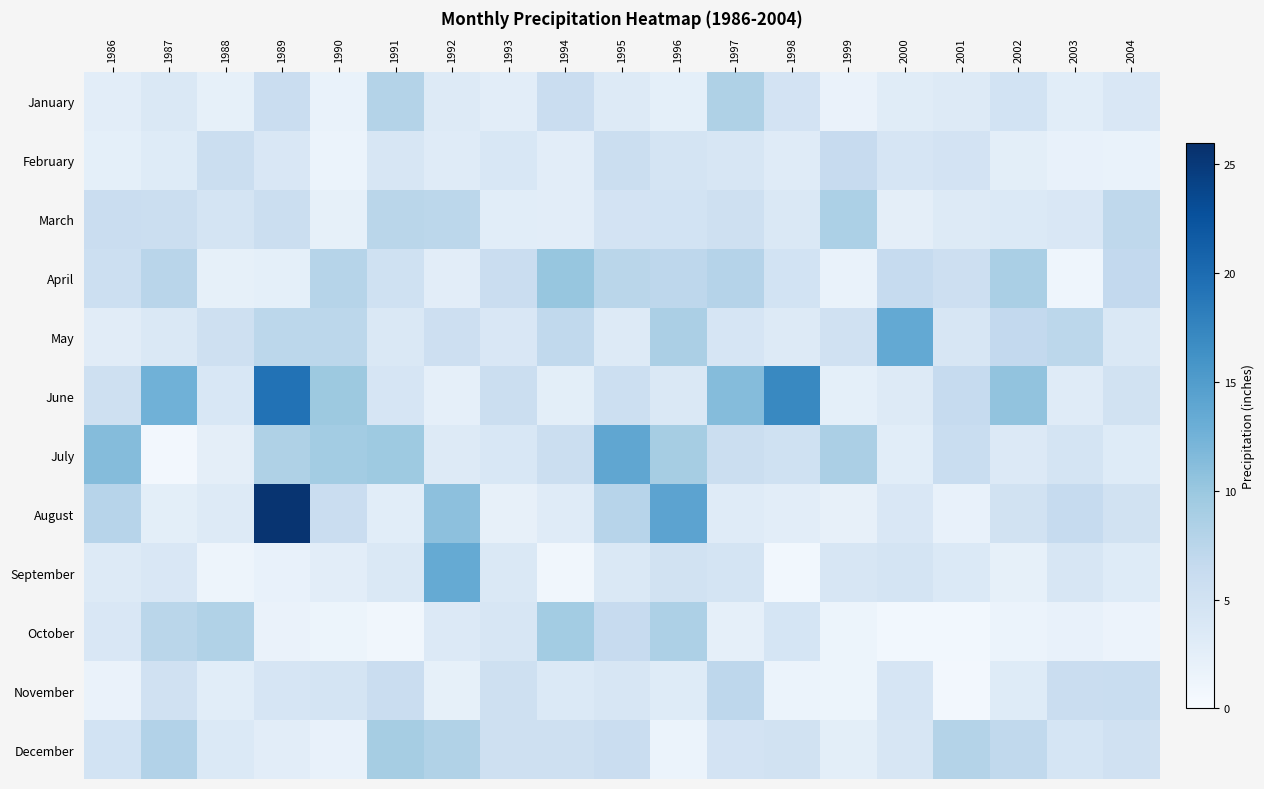

Reading right to left, what are all the values shown in this chart?

January: 2004=3.9	2003=2.8	2002=4.8	2001=3.3	2000=3.0	1999=1.6	1998=4.8	1997=8.4	1996=2.4	1995=3.4	1994=6.0	1993=2.7	1992=3.4	1991=7.9	1990=1.8	1989=5.9	1988=2.2	1987=3.8	1986=2.7
February: 2004=1.8	2003=2.0	2002=2.5	2001=4.7	2000=4.3	1999=6.4	1998=3.1	1997=4.2	1996=4.6	1995=5.8	1994=2.7	1993=4.0	1992=3.1	1991=4.3	1990=1.6	1989=4.0	1988=5.9	1987=3.2	1986=2.4
March: 2004=7.0	2003=3.9	2002=3.6	2001=3.4	2000=2.5	1999=8.6	1998=3.8	1997=5.4	1996=4.8	1995=4.8	1994=2.7	1993=2.8	1992=7.2	1991=7.4	1990=2.2	1989=5.8	1988=4.6	1987=5.7	1986=5.9
April: 2004=6.8	2003=1.2	2002=8.8	2001=5.6	2000=6.4	1999=1.8	1998=4.8	1997=7.8	1996=7.2	1995=7.5	1994=10.2	1993=5.9	1992=2.7	1991=5.2	1990=7.8	1989=2.3	1988=2.2	1987=7.6	1986=5.6
May: 2004=3.7	2003=7.2	2002=6.8	2001=4.2	2000=13.5	1999=5.1	1998=3.3	1997=4.3	1996=8.7	1995=3.2	1994=6.9	1993=4.0	1992=5.5	1991=3.8	1990=7.2	1989=7.2	1988=5.4	1987=3.8	1986=2.9
June: 2004=4.9	2003=3.1	2002=10.6	2001=6.5	2000=3.4	1999=2.4	1998=17.1	1997=11.3	1996=3.7	1995=5.7	1994=2.6	1993=5.7	1992=2.2	1991=4.3	1990=9.8	1989=19.3	1988=4.0	1987=12.7	1986=5.5
July: 2004=3.2	2003=4.5	2002=3.5	2001=6.1	2000=2.8	1999=8.7	1998=5.2	1997=5.9	1996=9.0	1995=13.9	1994=5.9	1993=4.0	1992=3.4	1991=9.7	1990=9.3	1989=8.4	1988=2.5	1987=0.7	1986=11.3
August: 2004=5.1	2003=6.5	2002=5.0	2001=2.0	2000=3.9	1999=2.1	1998=2.7	1997=3.1	1996=14.2	1995=7.7	1994=3.1	1993=2.0	1992=10.9	1991=2.8	1990=6.0	1989=25.5	1988=3.3	1987=2.6	1986=7.6
September: 2004=3.2	2003=4.1	2002=2.2	2001=3.6	2000=4.5	1999=4.1	1998=0.7	1997=4.6	1996=4.9	1995=3.7	1994=0.9	1993=3.8	1992=13.5	1991=3.7	1990=2.7	1989=1.9	1988=1.3	1987=3.9	1986=3.3
October: 2004=1.5	2003=2.0	2002=1.6	2001=0.7	2000=0.7	1999=1.4	1998=4.4	1997=2.3	1996=8.4	1995=6.3	1994=9.2	1993=4.1	1992=3.5	1991=0.9	1990=1.3	1989=1.6	1988=8.2	1987=7.5	1986=3.9
November: 2004=6.0	2003=5.9	2002=3.2	2001=0.7	2000=4.3	1999=1.4	1998=1.5	1997=7.2	1996=3.1	1995=4.2	1994=3.6	1993=5.4	1992=2.2	1991=6.0	1990=4.5	1989=4.3	1988=2.8	1987=5.1	1986=1.7
December: 2004=5.1	2003=4.4	2002=6.9	2001=8.0	2000=4.2	1999=2.6	1998=5.1	1997=4.7	1996=1.6	1995=6.0	1994=5.3	1993=5.3	1992=8.2	1991=9.1	1990=1.9	1989=2.7	1988=3.6	1987=8.0	1986=4.8